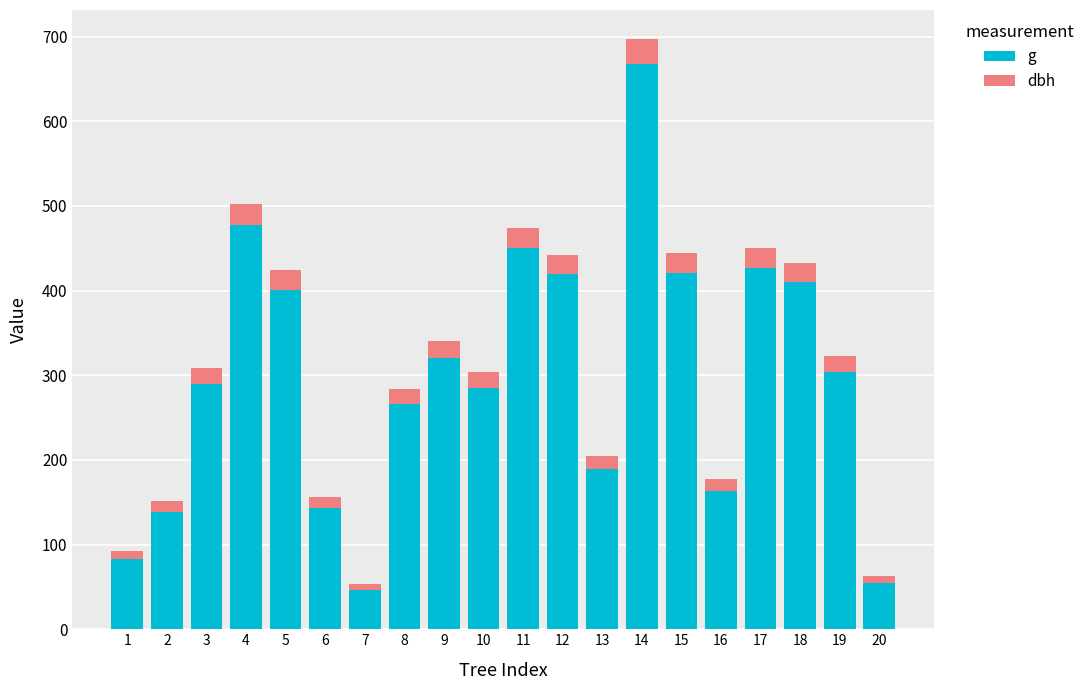

At how many categories does at least one series exceed 529?

1